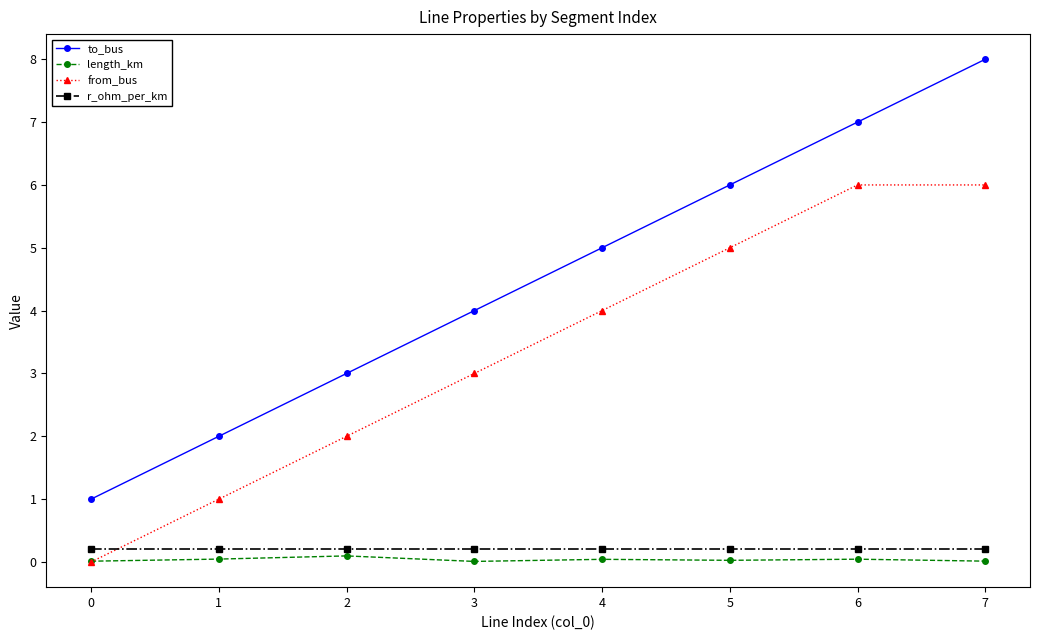

Which series has the largest range (max minus min)?

to_bus